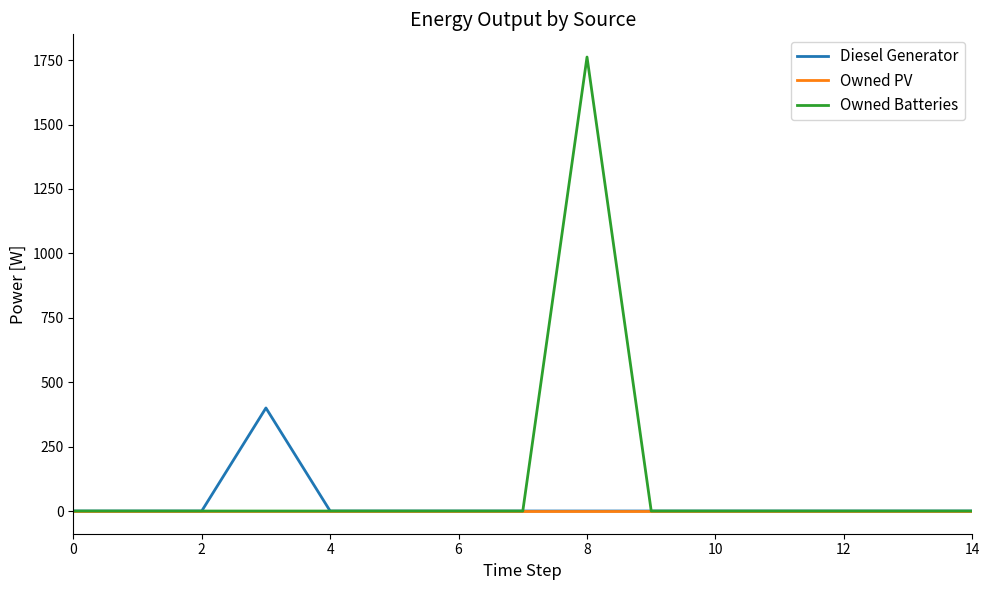

Reading right to left, list all the values displayed in this chart.

Diesel Generator: 0	0	0	0	0	0	0	0	0	0	0	400	0	0	0
Owned PV: 0	0	0	0	0	0	0	0	0	0	0	0	0	0	0
Owned Batteries: 0	0	0	0	0	0	1762	0	0	0	0	0	0	0	0